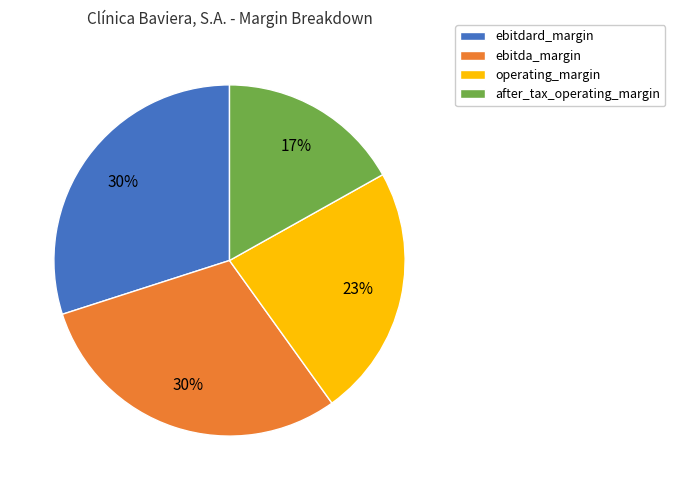

Is the sum of ebitdard_margin and after_tax_operating_margin greater than half?

No